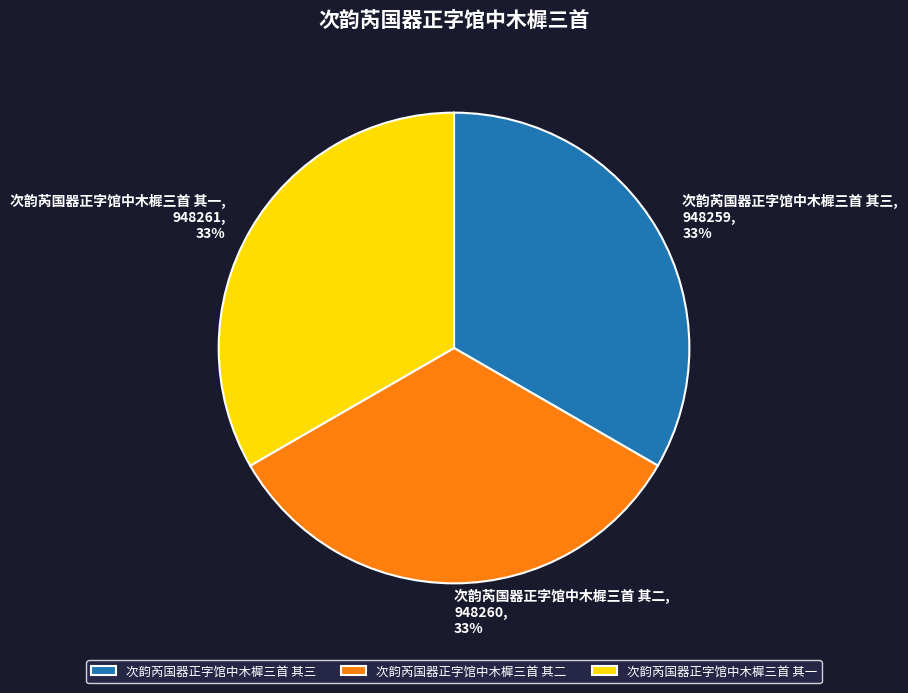

To the nearest percent, what is the combined percentage of 次韵芮国器正字馆中木樨三首 其三 and 次韵芮国器正字馆中木樨三首 其二?

67%